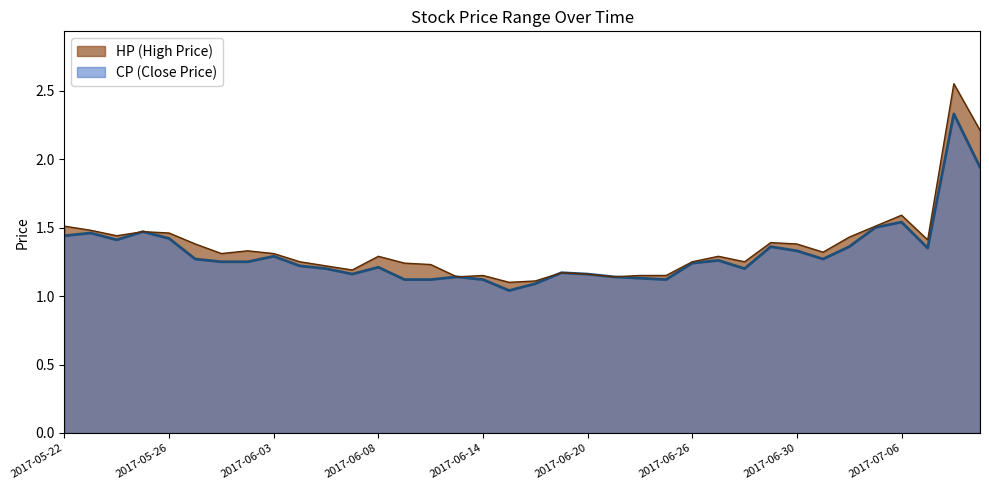

What is the difference between the CP values at 2017-06-03 and 2017-06-19?

0.1